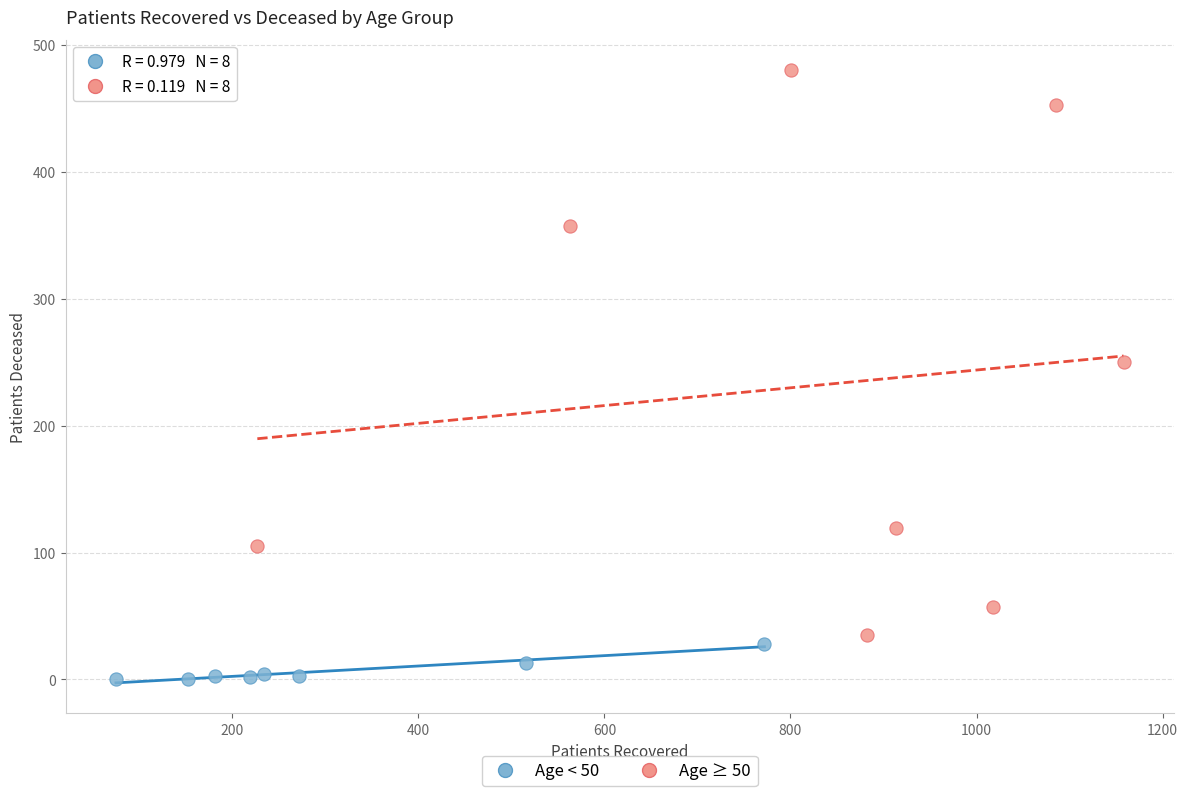

What are all the series names shown in the legend?

Age < 50, Age ≥ 50